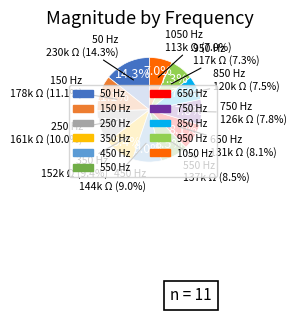

Rank the categories by value from highest to lowest.

50, 150, 250, 350, 450, 550, 650, 750, 850, 950, 1050